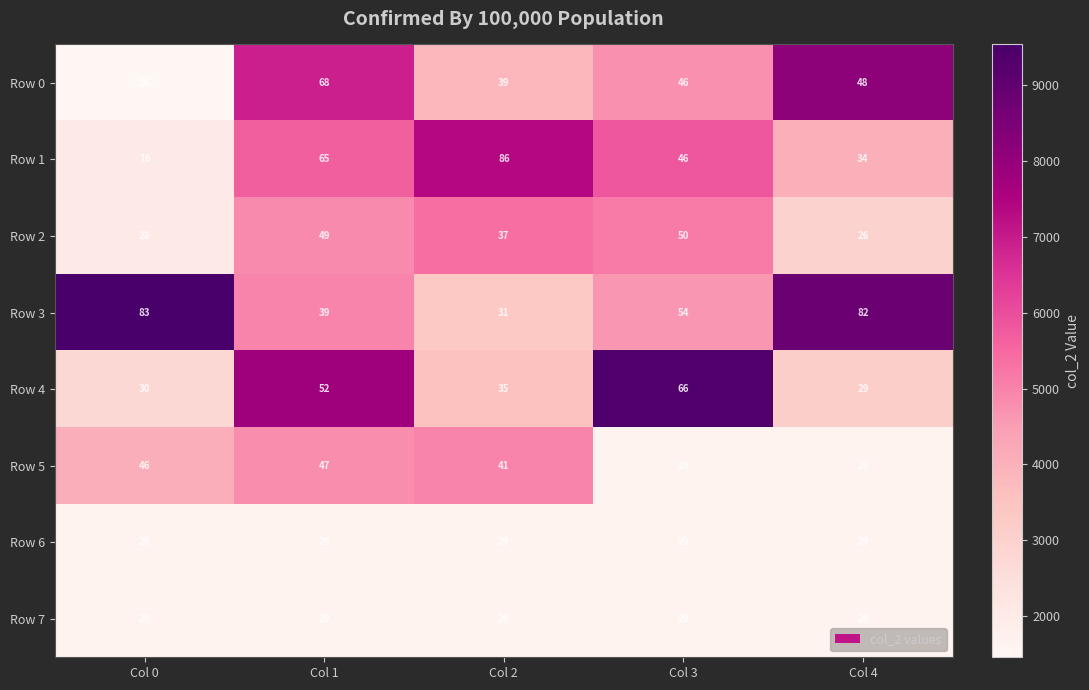

Which series has the widest spread of values?

Row 1